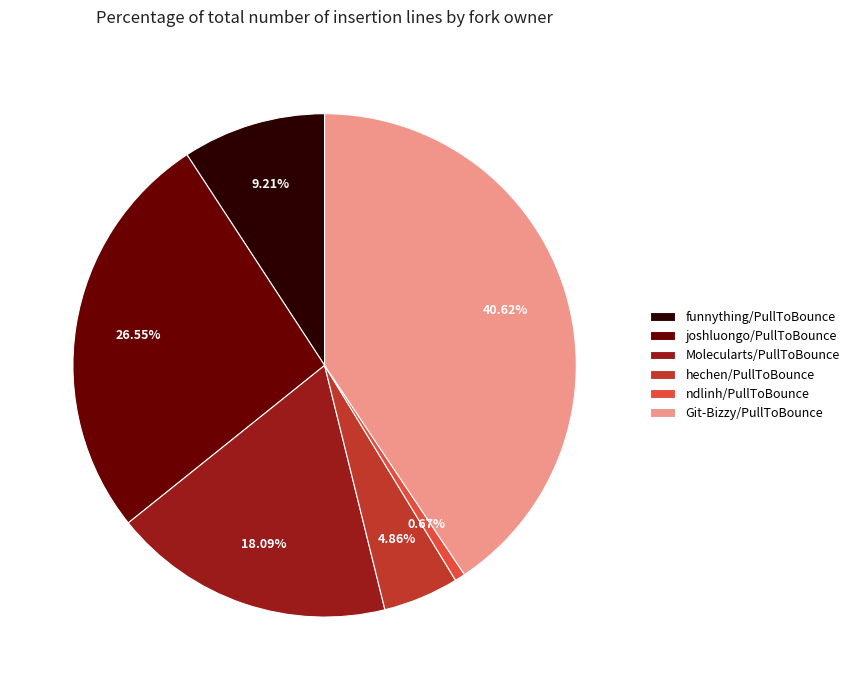

Which has a higher value, funnything/PullToBounce or ndlinh/PullToBounce?

funnything/PullToBounce